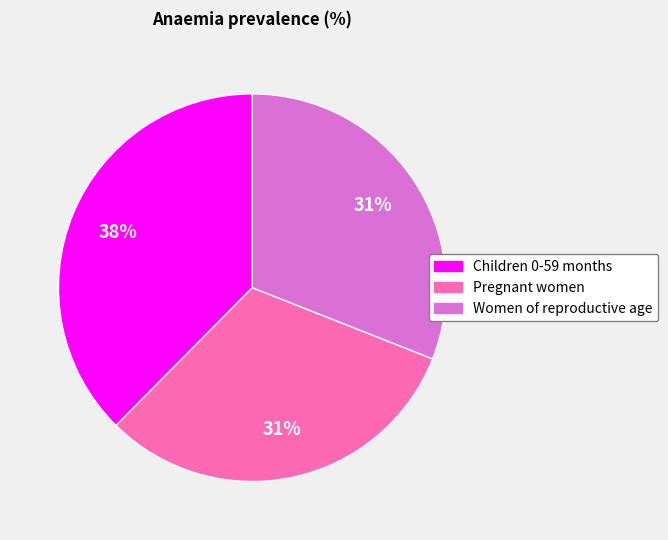

Is it true that Children 0-59 months is 28% of the pie?

False